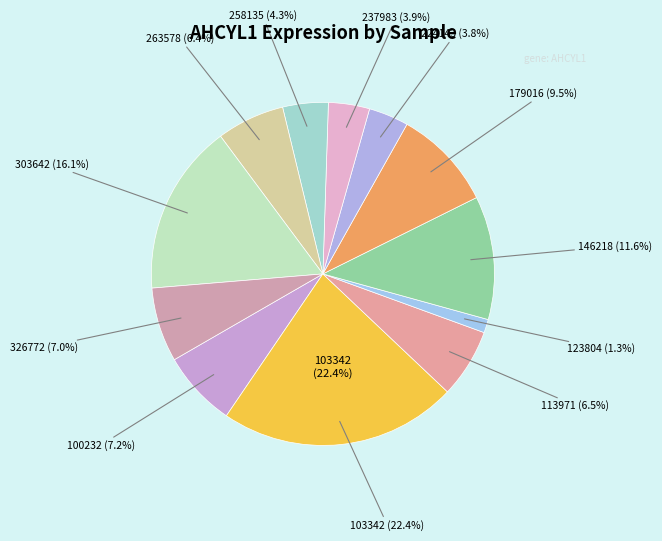

Is 224143 the majority of the pie?

No